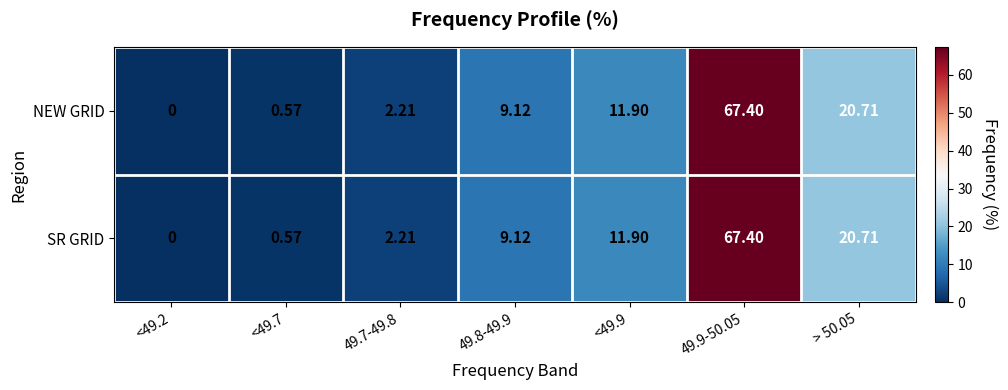

Reading right to left, what are all the values shown in this chart?

NEW GRID: > 50.05=20.7	49.9-50.05=67.4	<49.9=11.9	49.8-49.9=9.1	49.7-49.8=2.2	<49.7=0.6	<49.2=0.0
SR GRID: > 50.05=20.7	49.9-50.05=67.4	<49.9=11.9	49.8-49.9=9.1	49.7-49.8=2.2	<49.7=0.6	<49.2=0.0